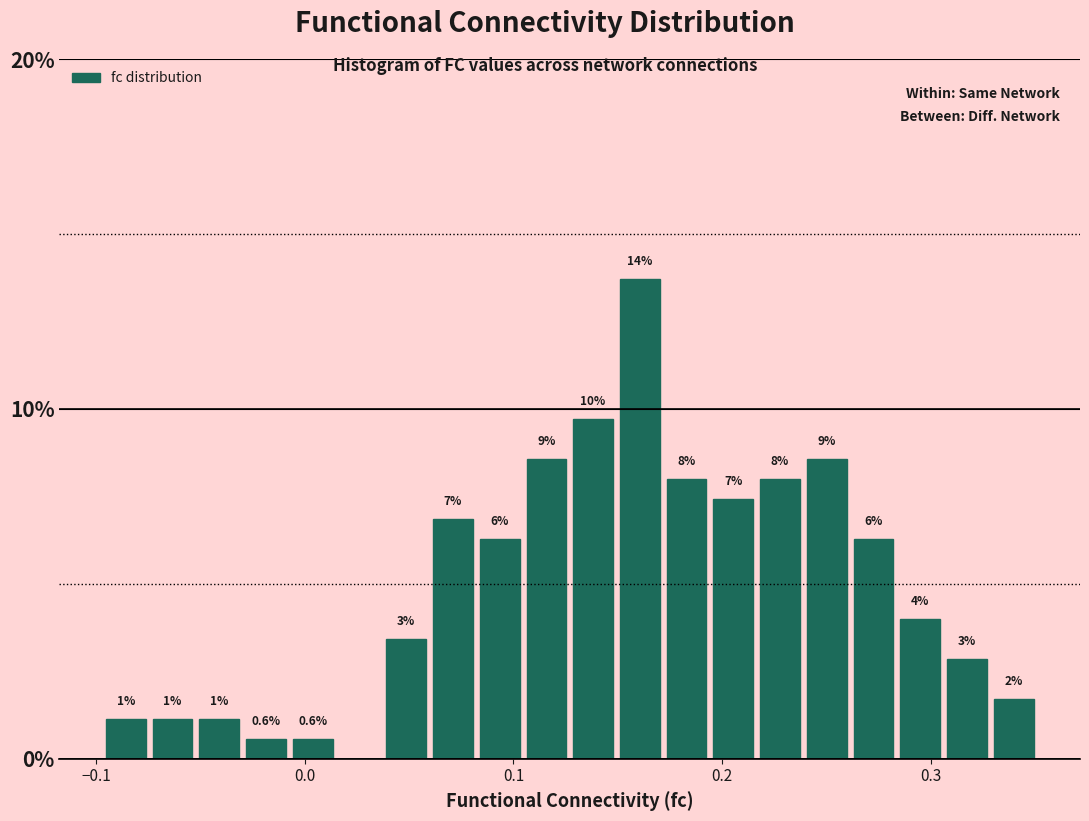

Around what value on the x-axis is the tallest bar? Give the approximate position of its centre, as read against the axis.

0.16